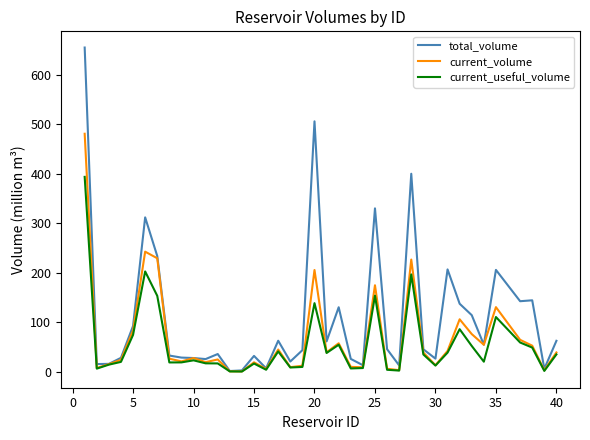

Rank the series by their maximum value, from lowest to highest.

current_useful_volume, current_volume, total_volume